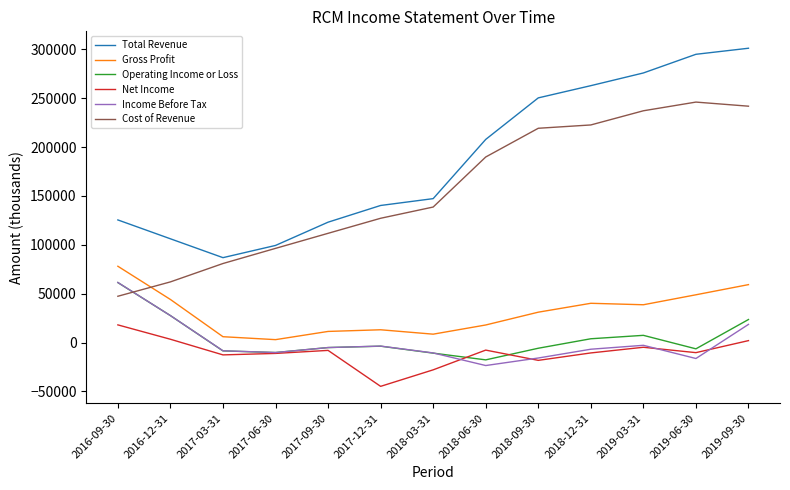

What is the maximum value shown in the chart?

301200